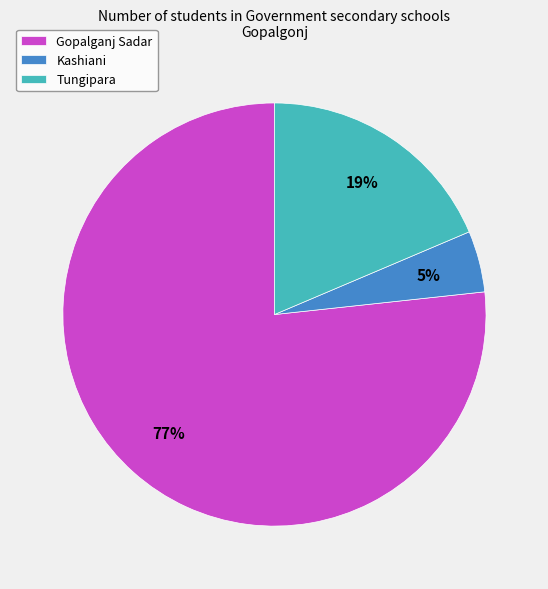

Do Gopalganj Sadar and Tungipara together represent more than half of the pie?

Yes